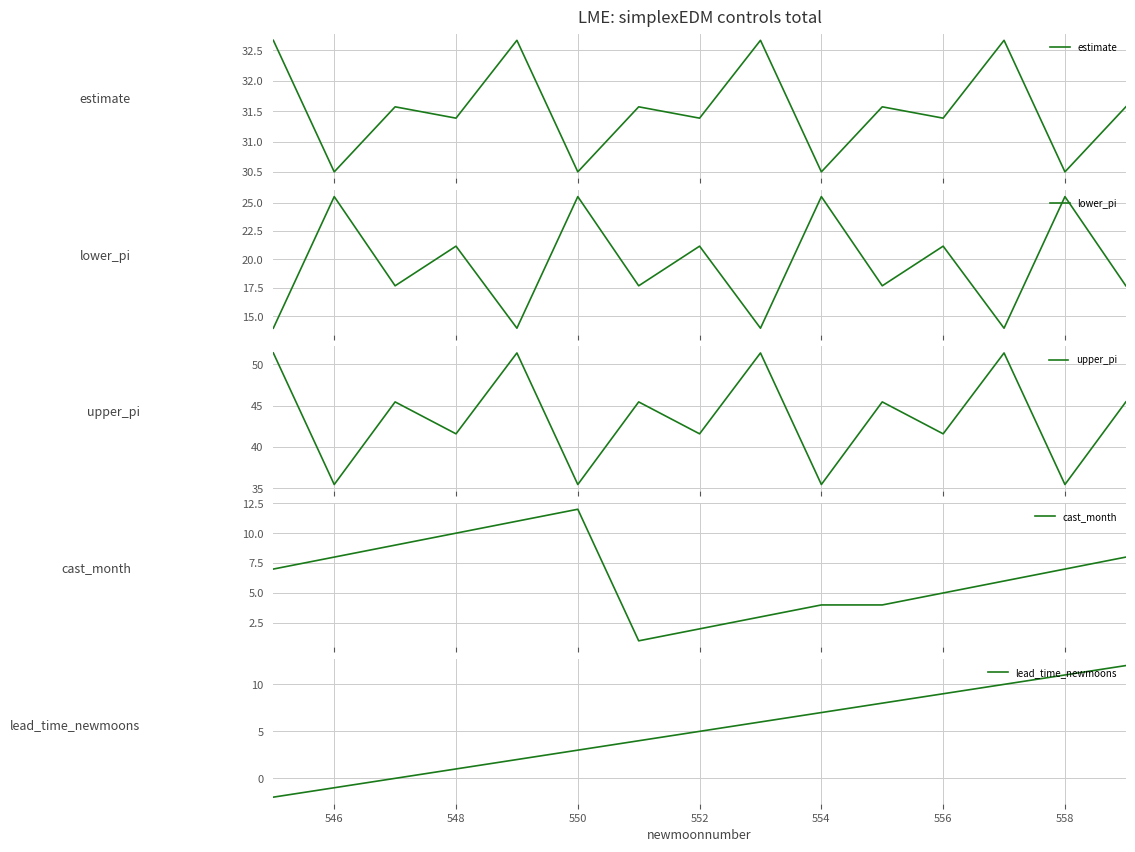

How many lines are shown in the chart?

5